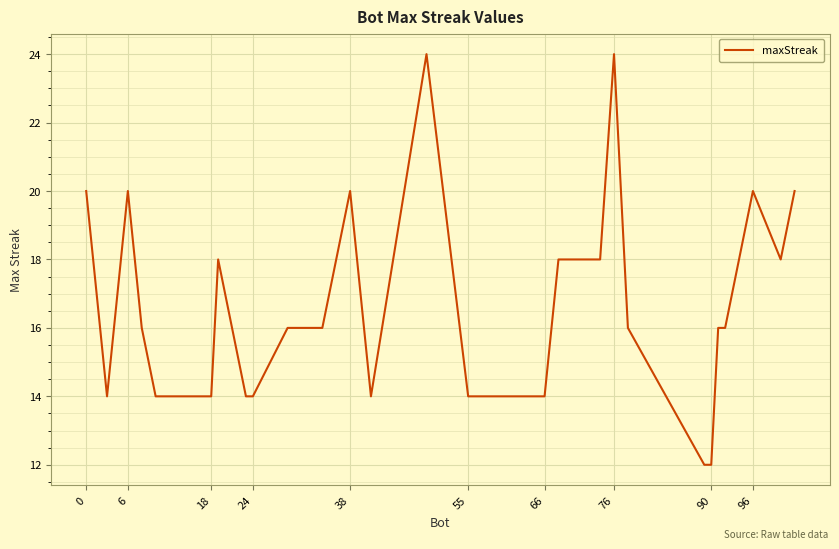

What is the greatest value displayed?

24